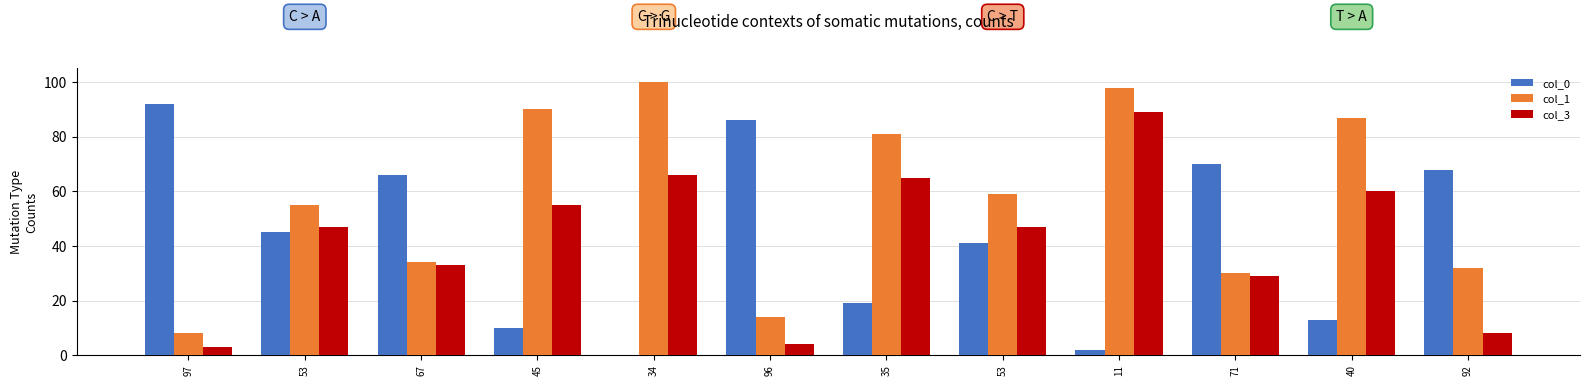

How many distinct data groups are displayed?

3